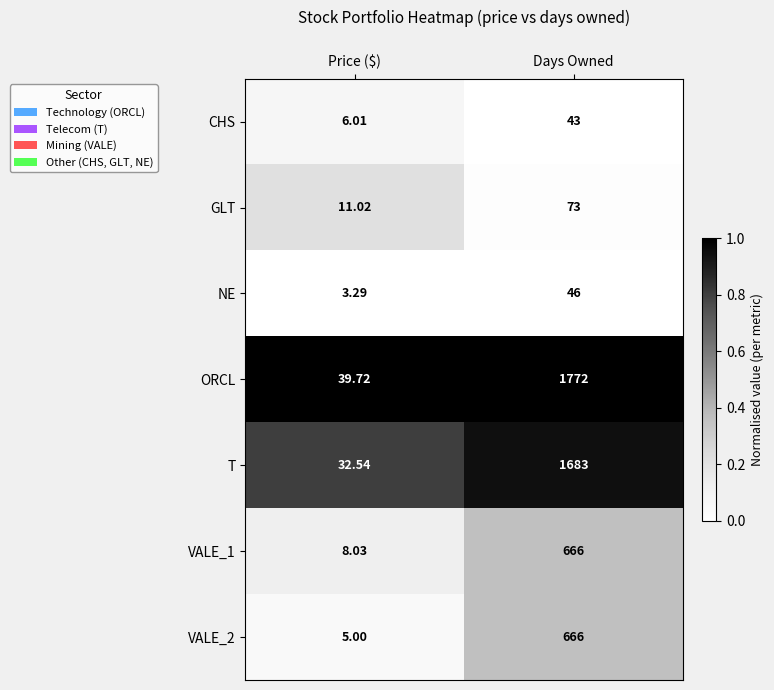

What is the spread (max minus min) of values at Days Owned?

1729.0